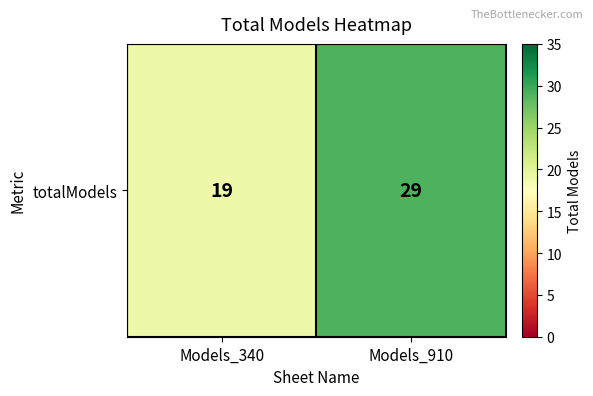

How many data points does each series have?

2